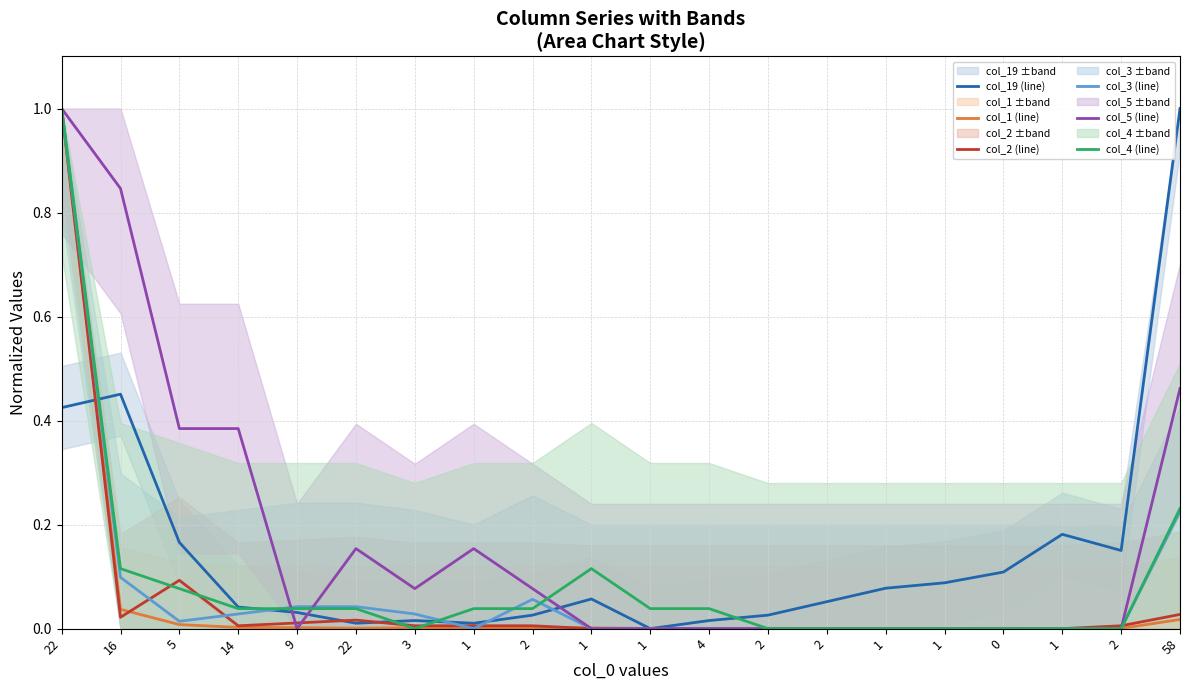

What is the difference between the highest and lowest values at 1?

0.2